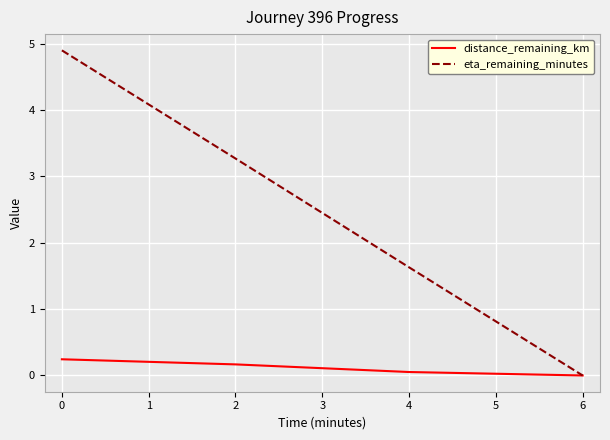

List the series in order of their peak value, highest first.

eta_remaining_minutes, distance_remaining_km